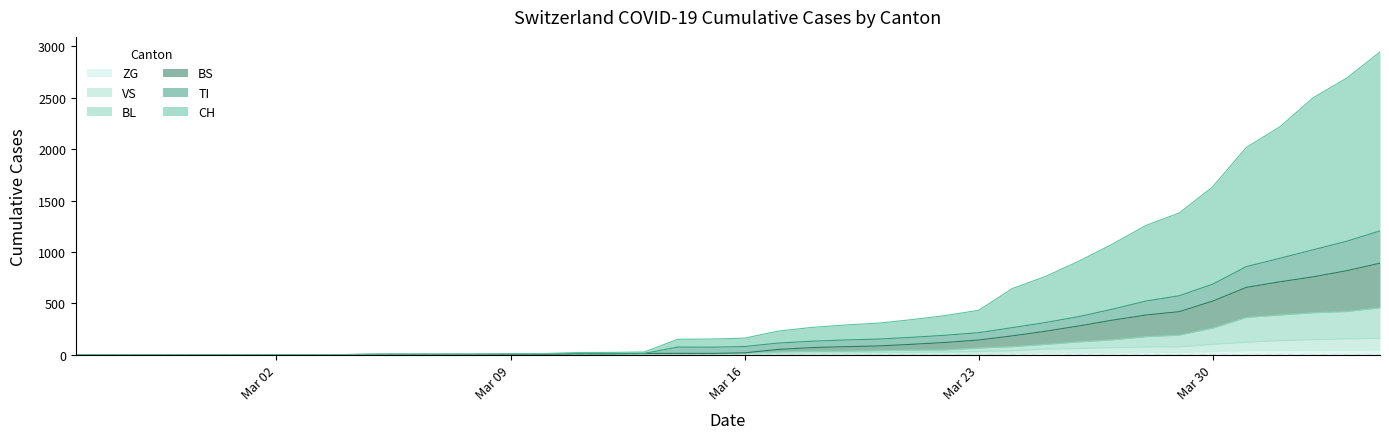

Which series has the widest spread of values?

CH